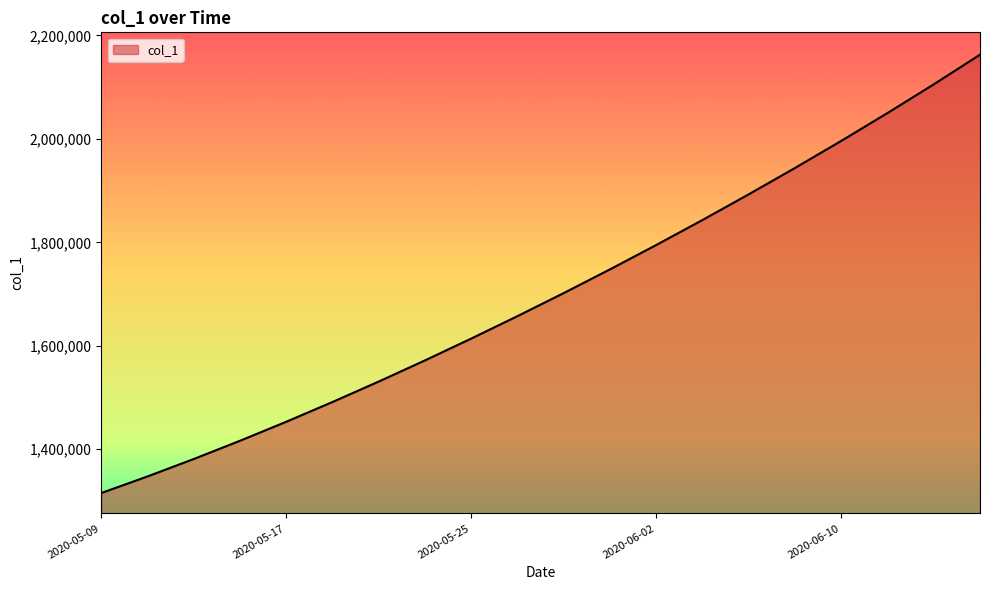

What is the difference between the maximum and minimum values?

847729.0